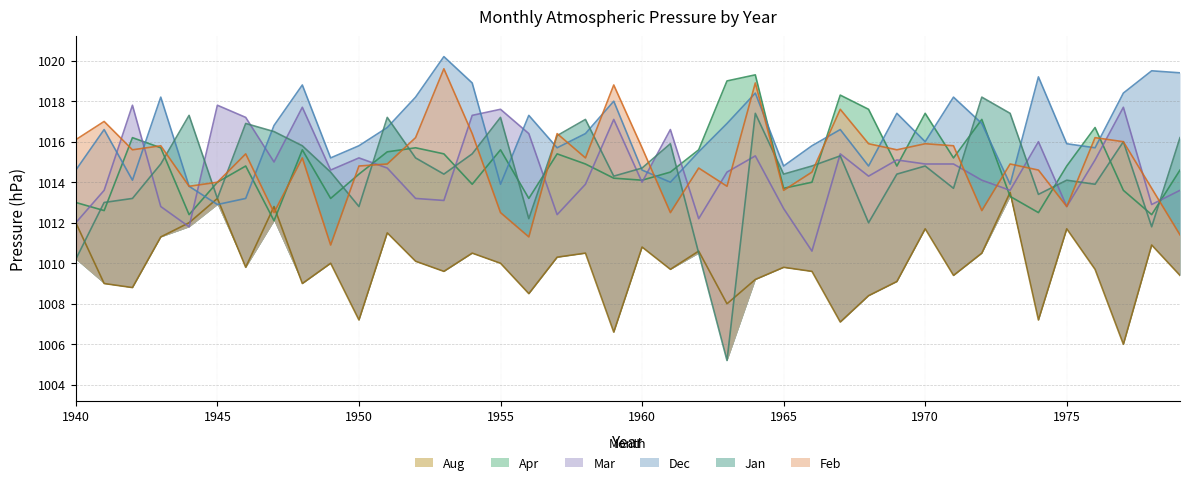

Which series has the widest spread of values?

Jan